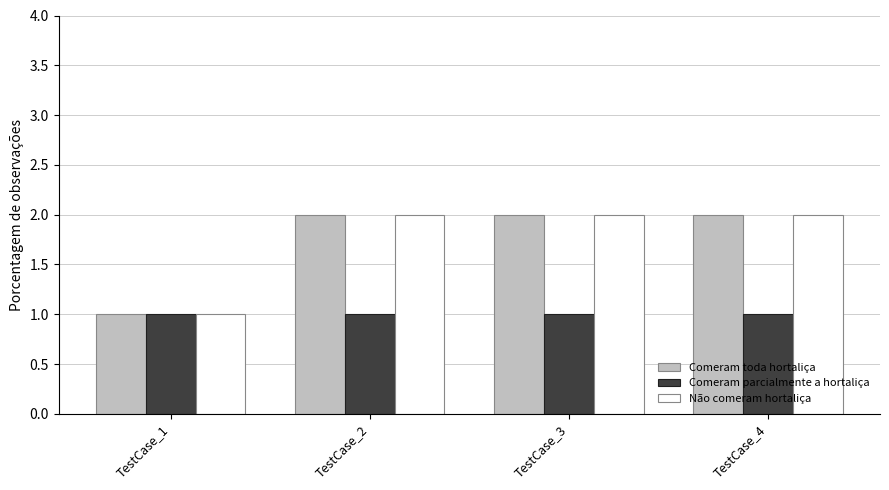

What is the difference between the Não comeram hortaliça values at TestCase_1 and TestCase_2?

1